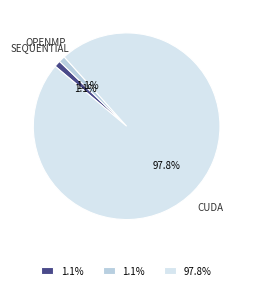

Does any single category account for the majority?

Yes